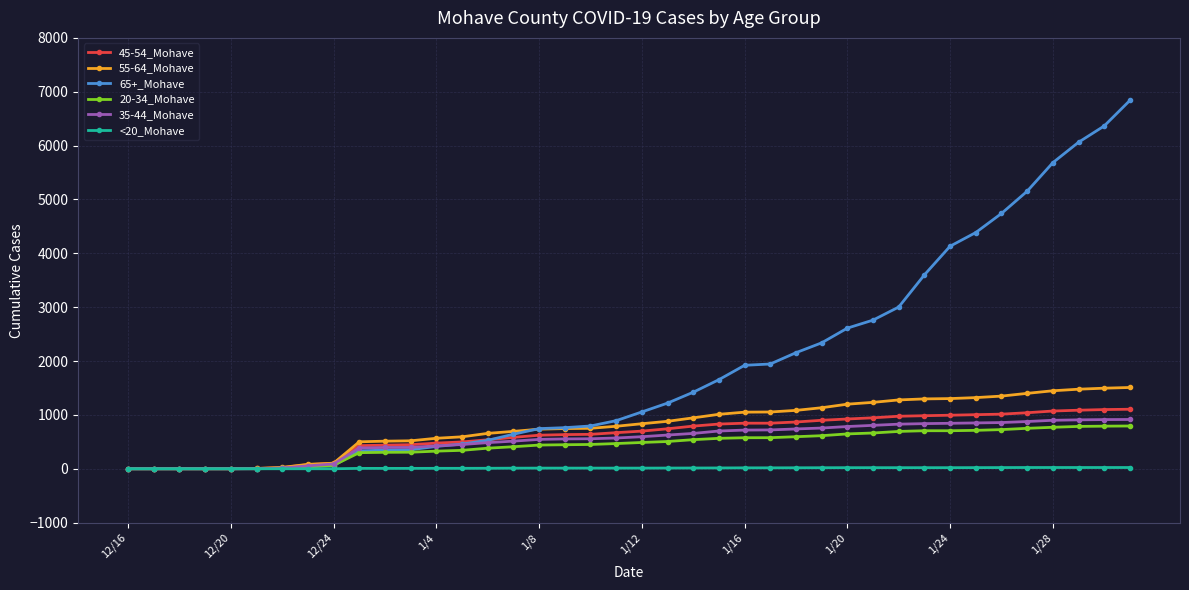

What is the maximum value shown in the chart?

6839